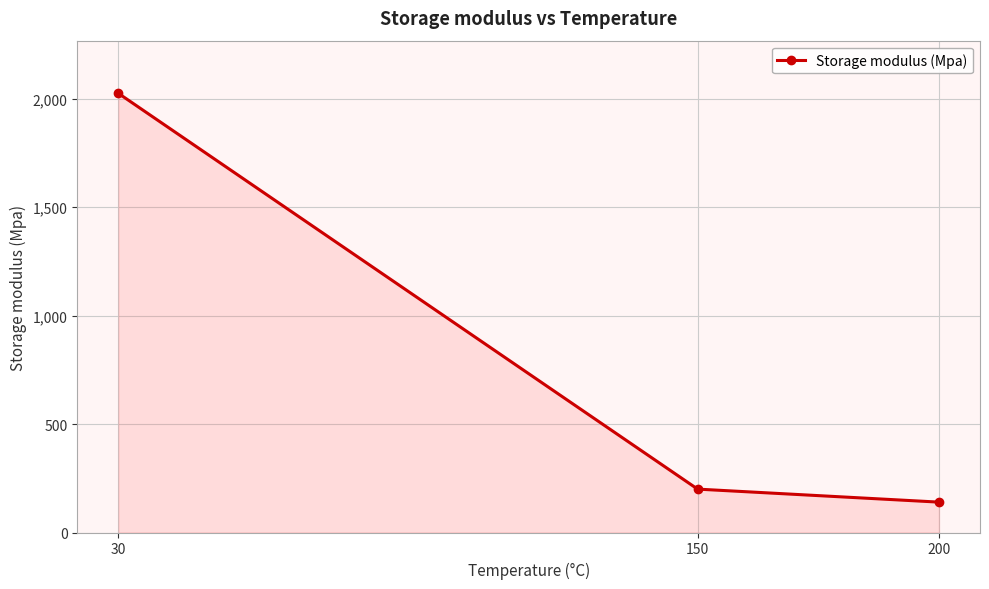

What is the change in value from 30 to 200?

-1884